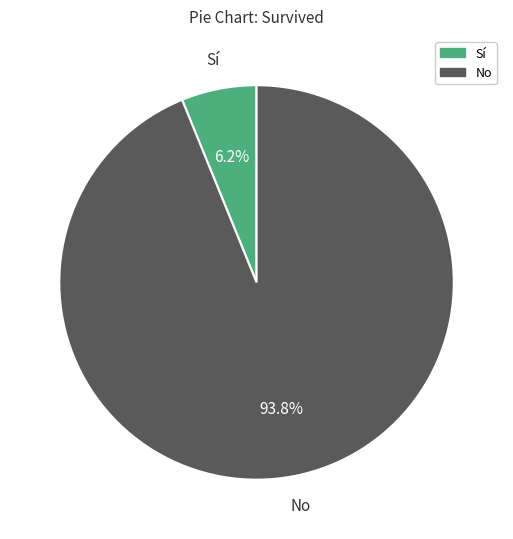

Which slice is the largest?

No